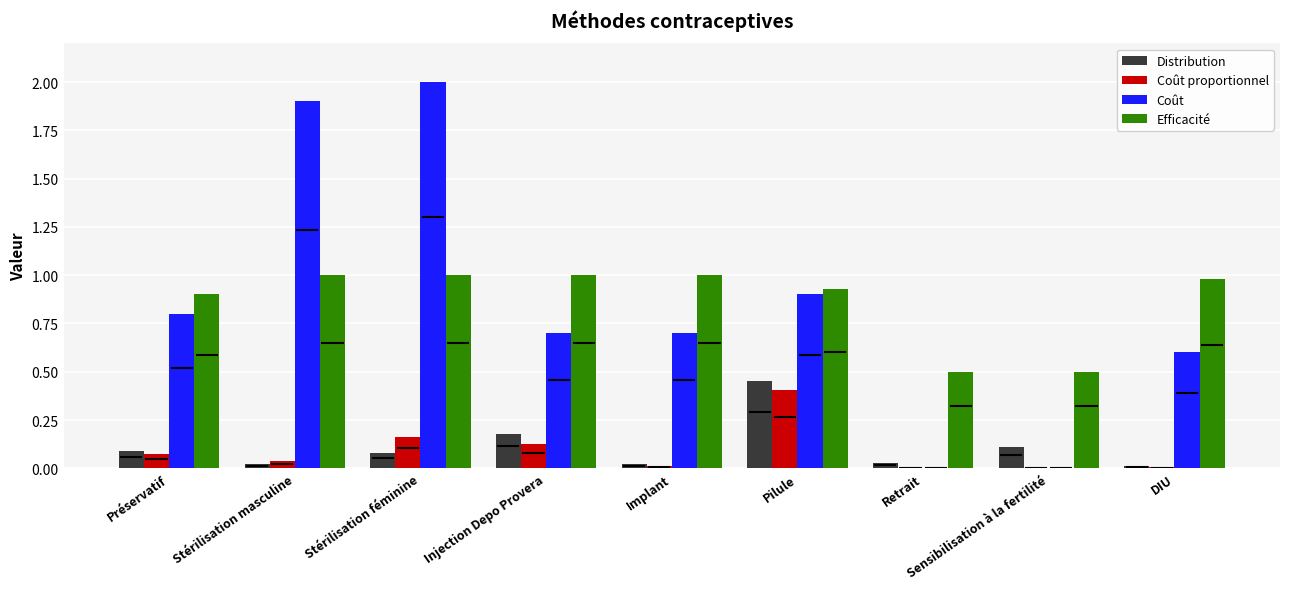

The value of Coût proportionnel at Injection Depo Provera is 0.1. True or false?

True